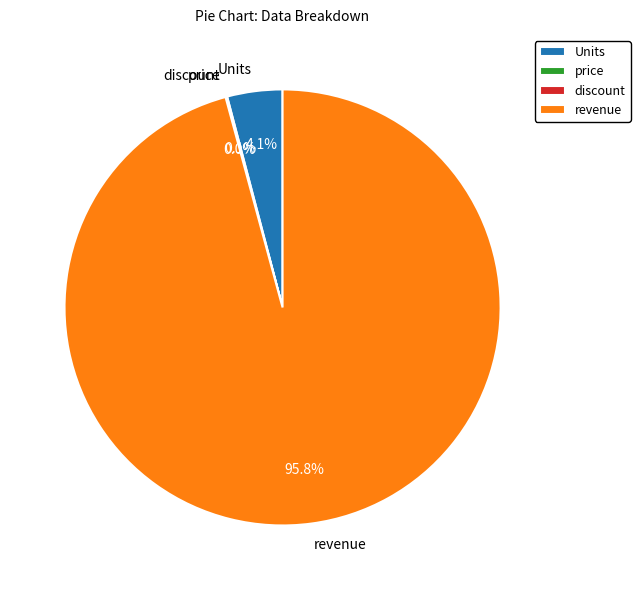

What percentage is NOT represented by Units?

95.9%